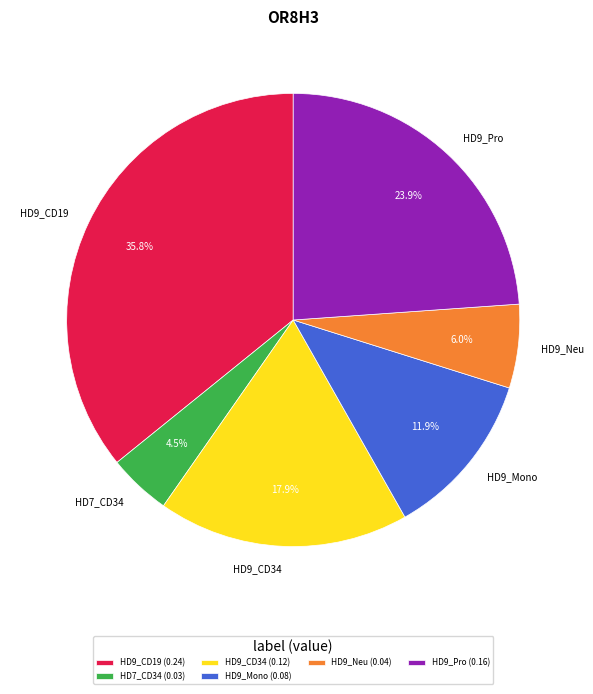

Does HD9_CD34 represent more than half of the total?

No